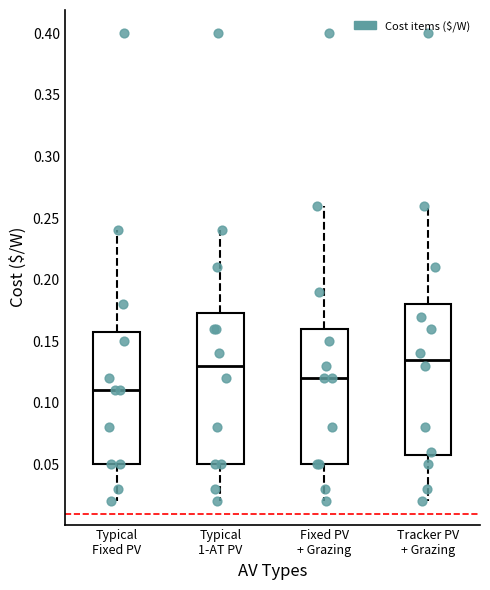

Where is the lower edge of the box for Tracker PV + Grazing on the y-axis? The values are not printed on the chart, so give them approximately, as read against the axis.

0.060